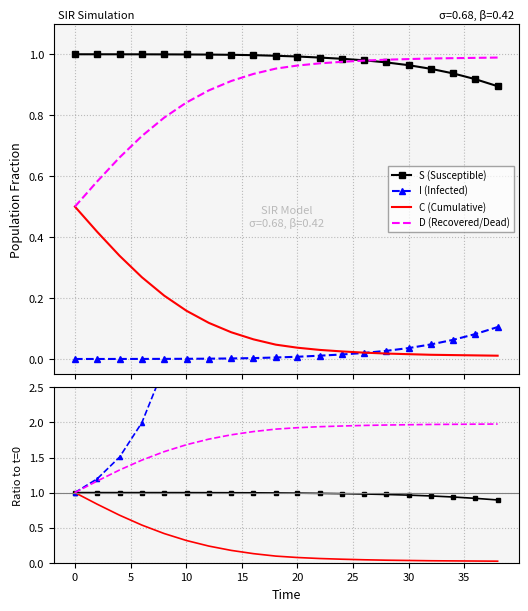

True or false: S and D intersect in this chart.

True